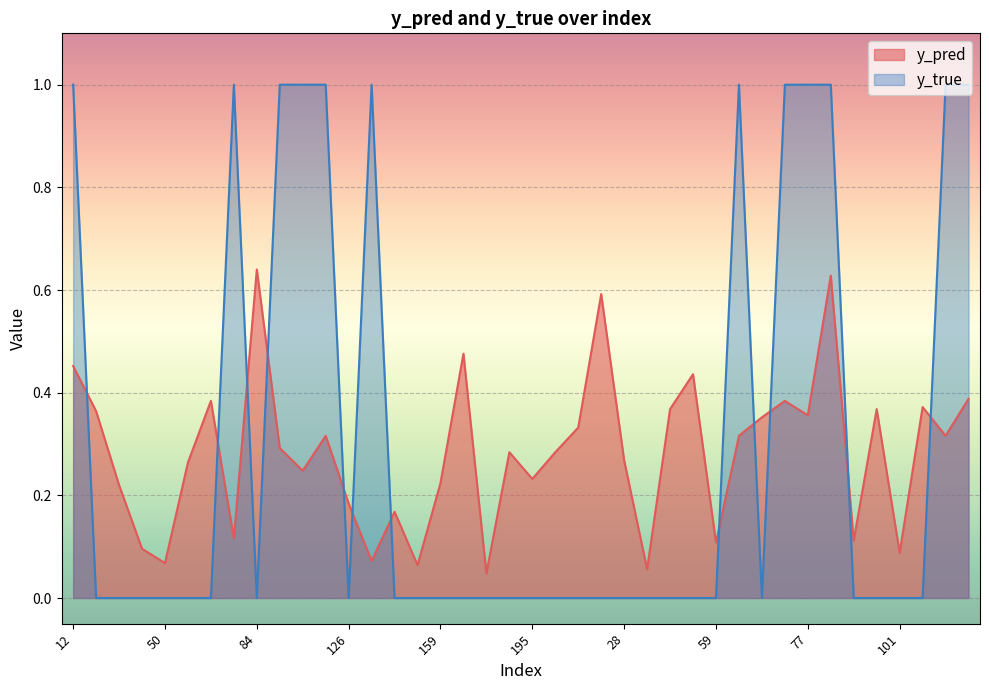

Which series has the largest total across all categories?

y_true